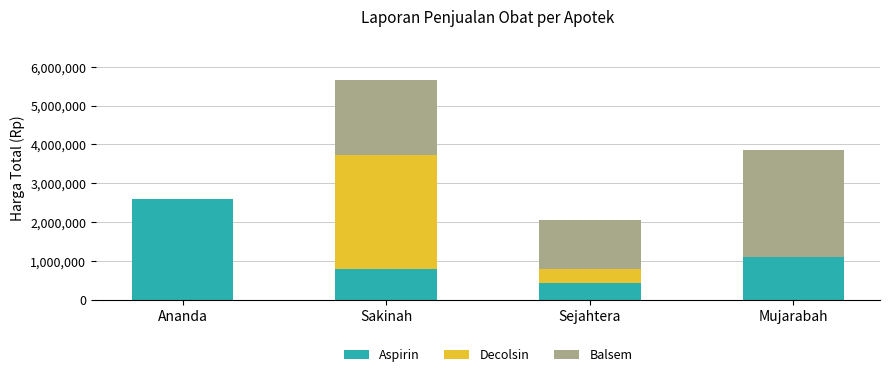

True or false: Aspirin has a value of 346071 at Sakinah.

False